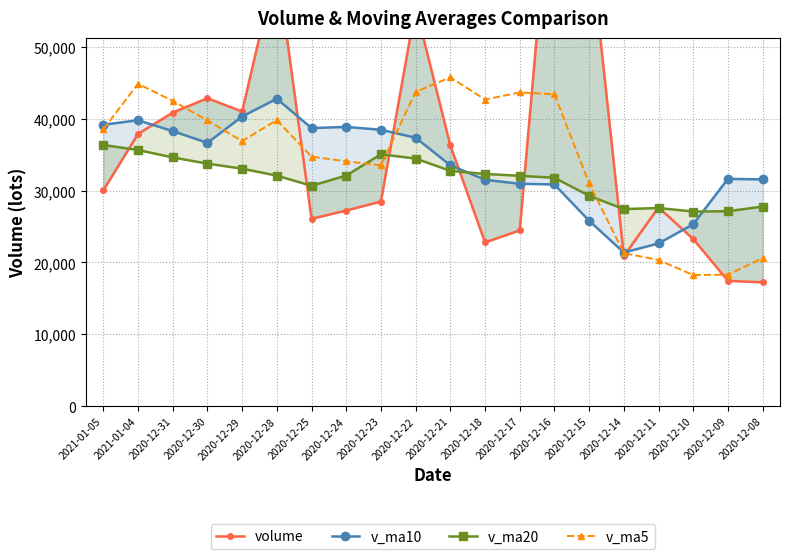

At which label is volume closest to 48399?

2020-12-30